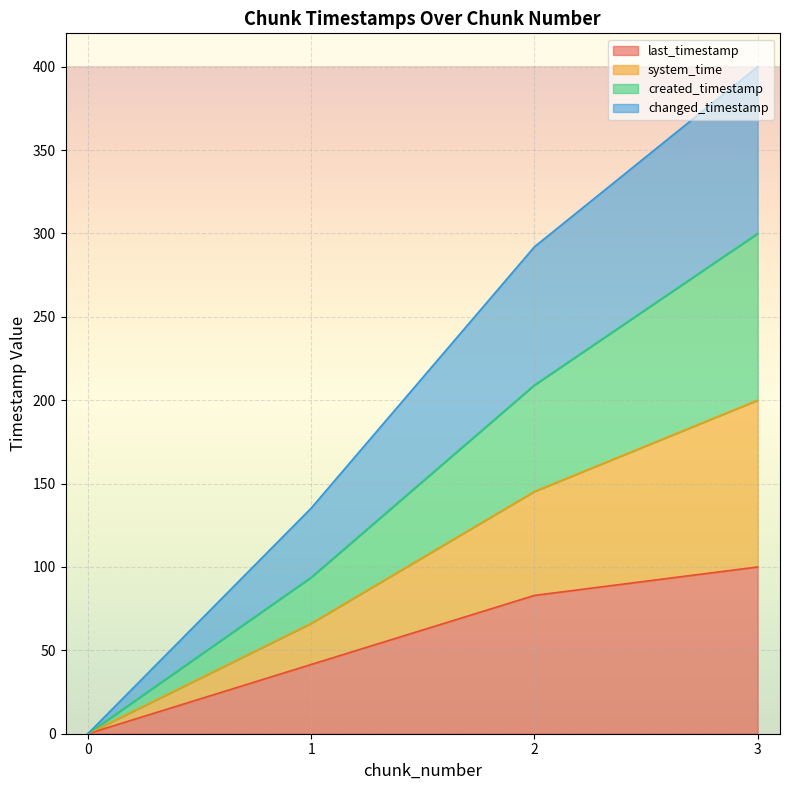

How many data points in created_timestamp are less than 145?

2